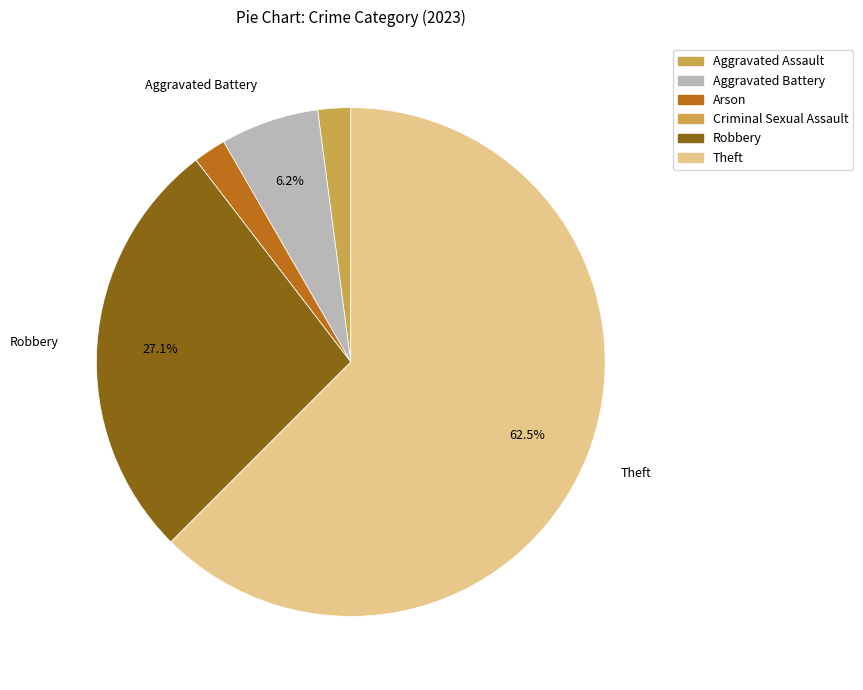

To the nearest percent, what is the average slice percentage?

17%